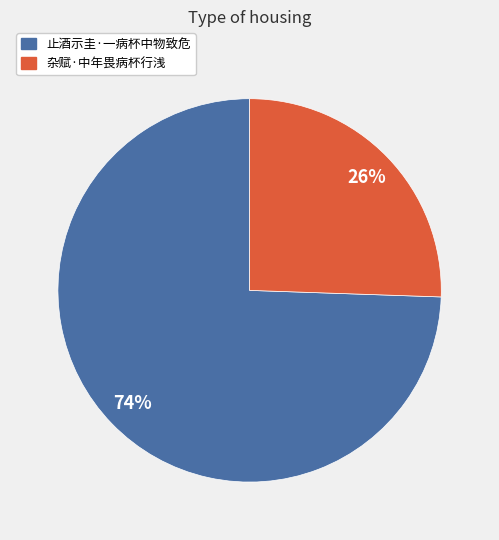

The 杂赋·中年畏病杯行浅 slice represents 16% of the pie. True or false?

False